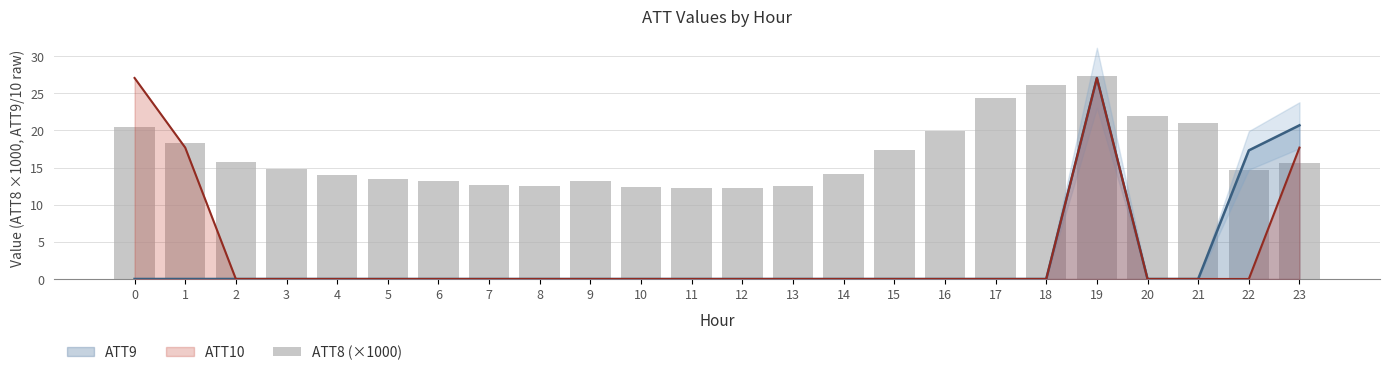

How many bars are there in total?

24